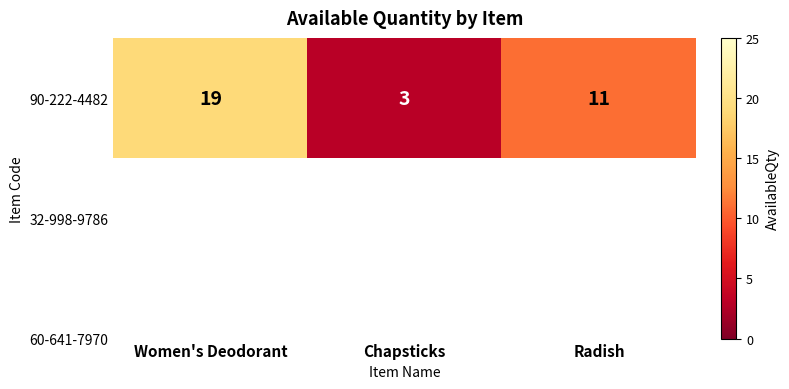

What is the maximum value shown in the chart?

19